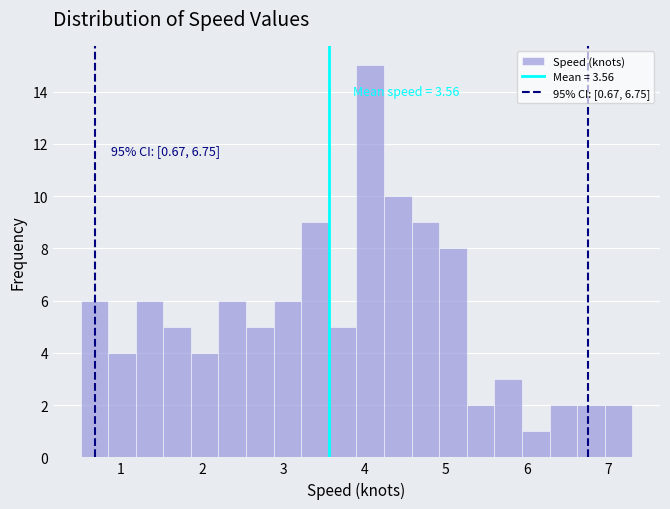

Around what value on the x-axis is the tallest bar? Give the approximate position of its centre, as read against the axis.

4.1